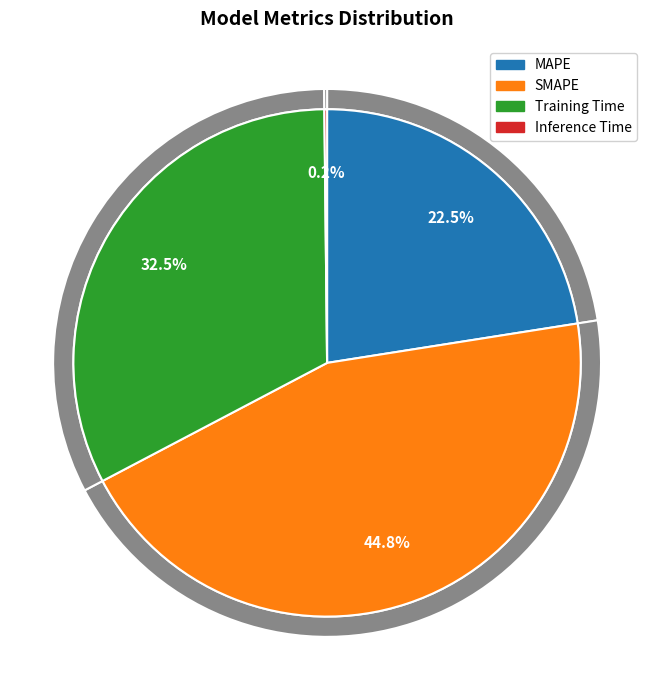

Which category has the smallest portion of the pie?

Inference Time